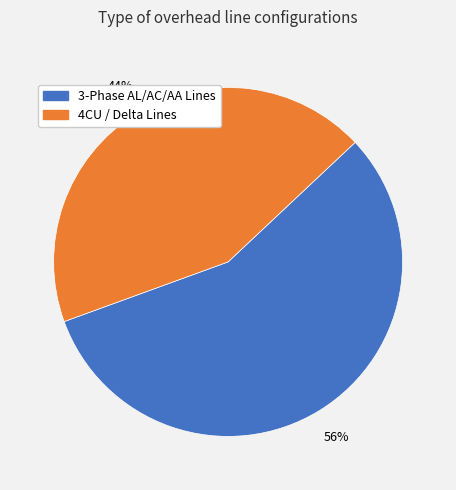

Is there a majority slice in this chart?

Yes